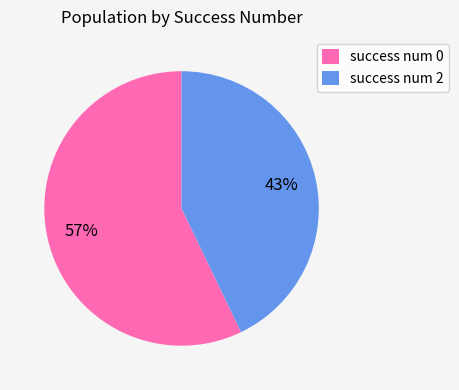

Approximately how many times larger is the value at success num 0 compared to success num 2?

1.3